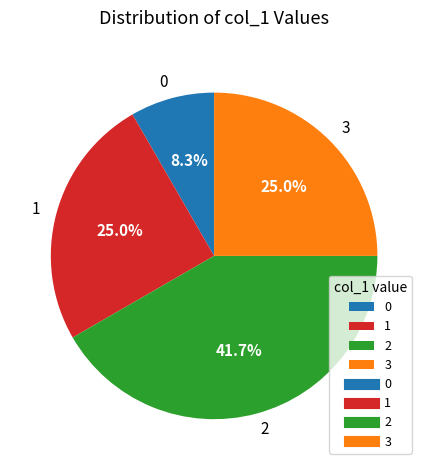

Is 2 the majority of the pie?

No